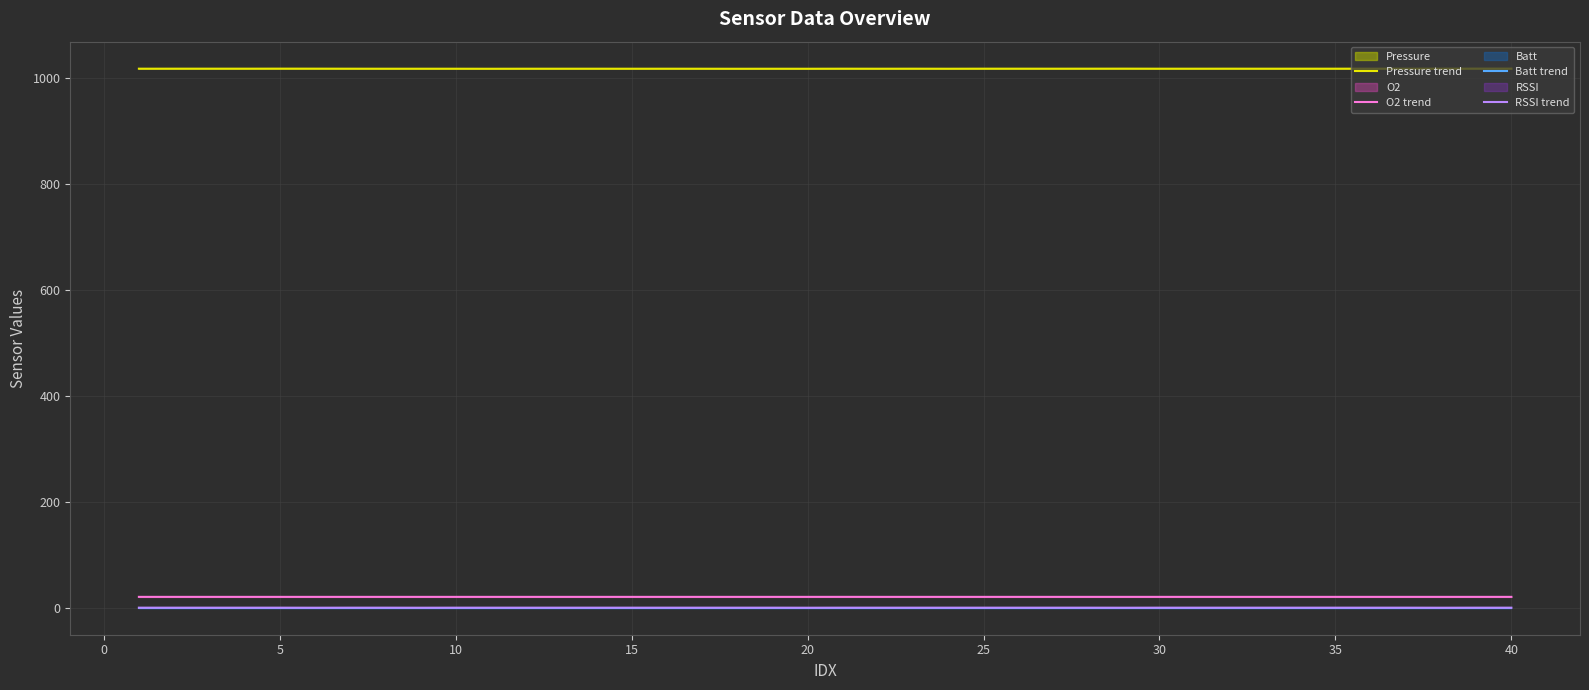

True or false: Pressure trend has more than 2 interior local peaks.

True